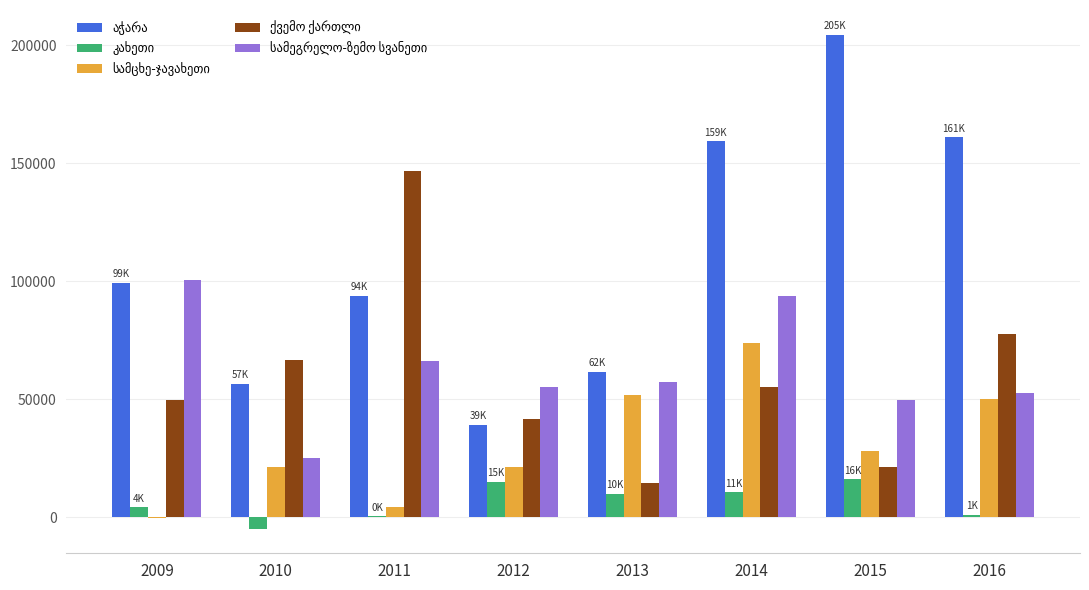

What is the greatest value displayed?

204531.0